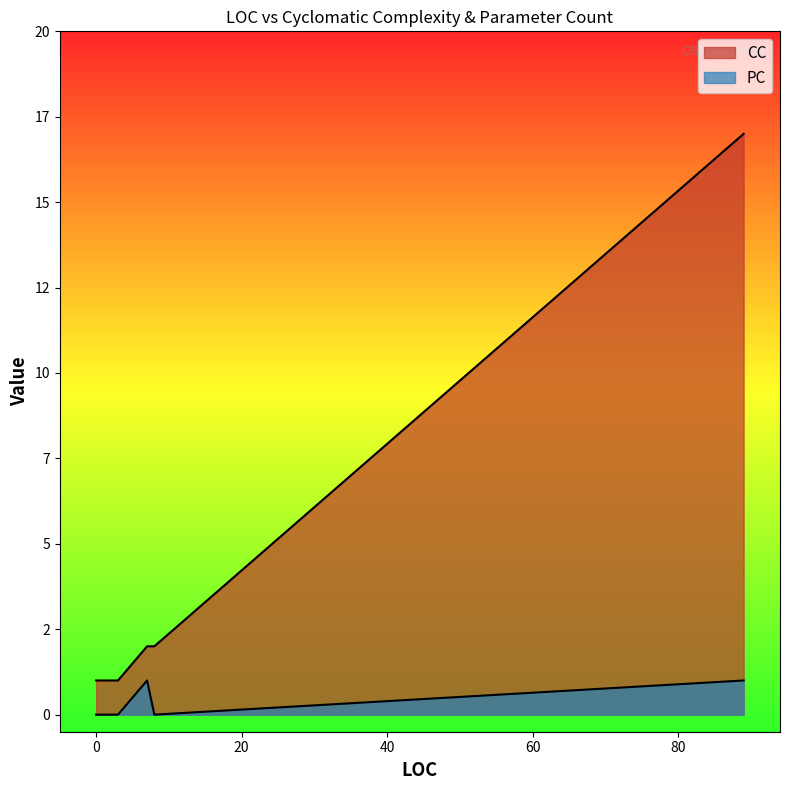

Is it true that CC equals 2 at 8?

True